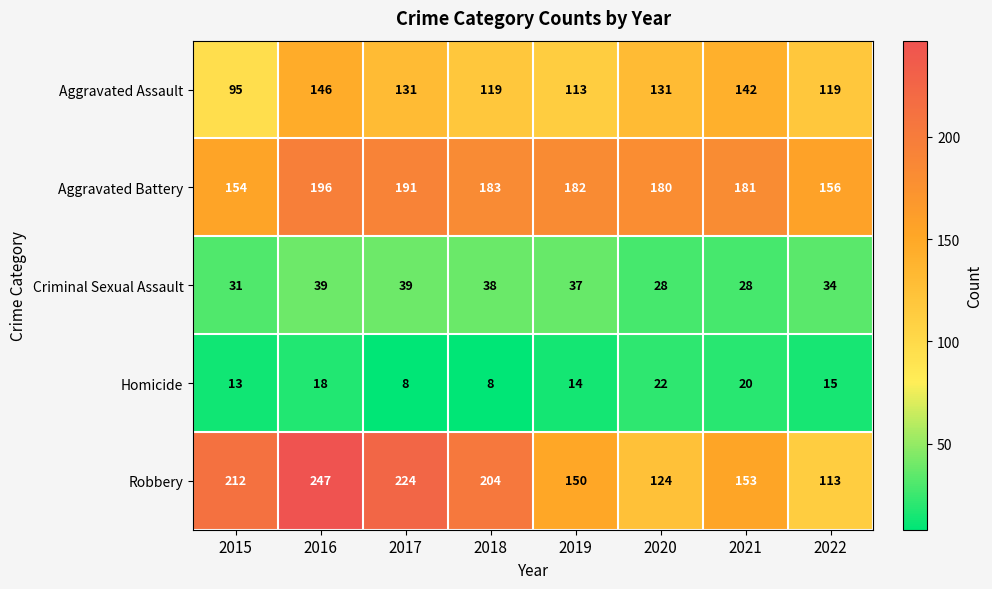

What is the highest value of the Aggravated Assault series?

146